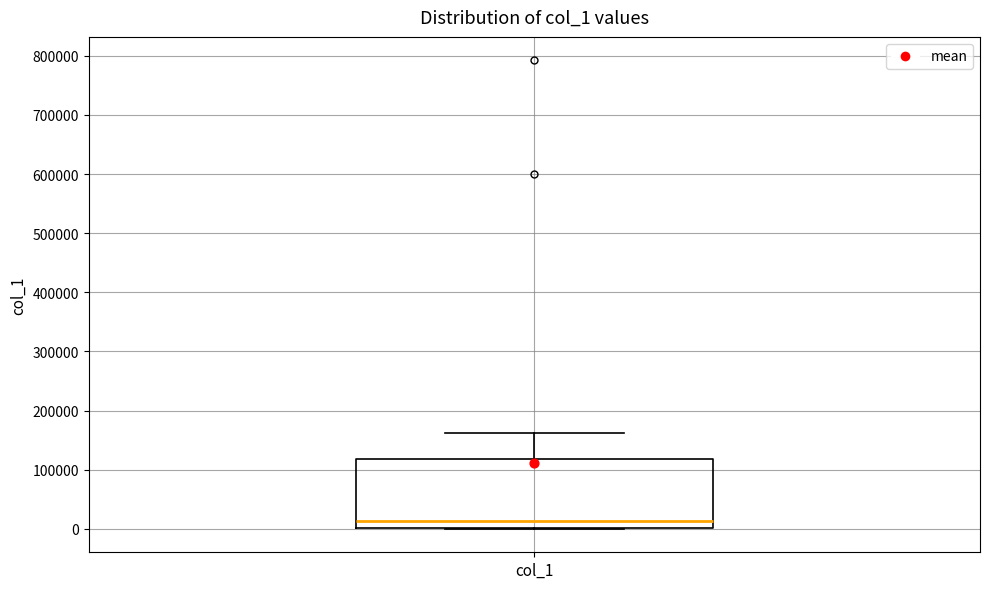

Read this box plot against the y-axis: the position of the median line, the range covered by the box, and the ends of both whiskers. The values are not printed on the chart, so give them approximately, as read against the axis.

median 10000, box 0 to 120000, whiskers 0 to 160000